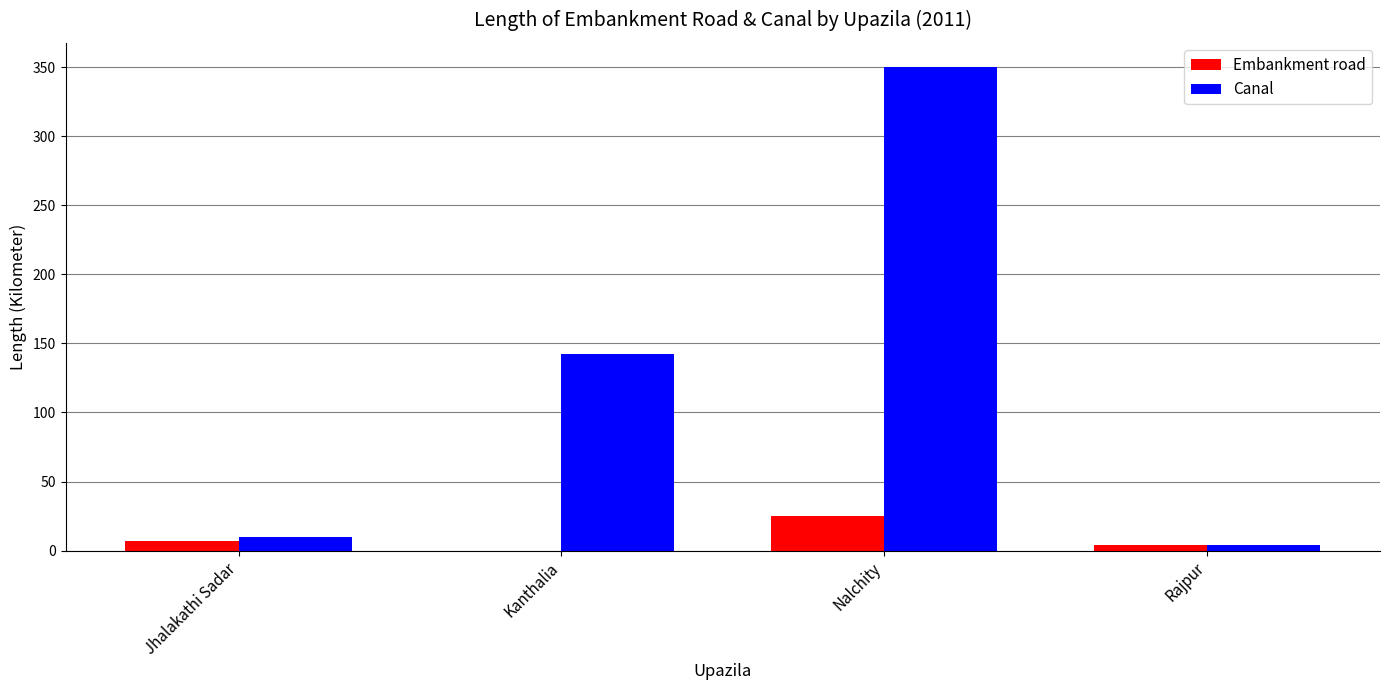

Is the value of Embankment road at Nalchity greater than the value of Canal at Jhalakathi Sadar?

Yes